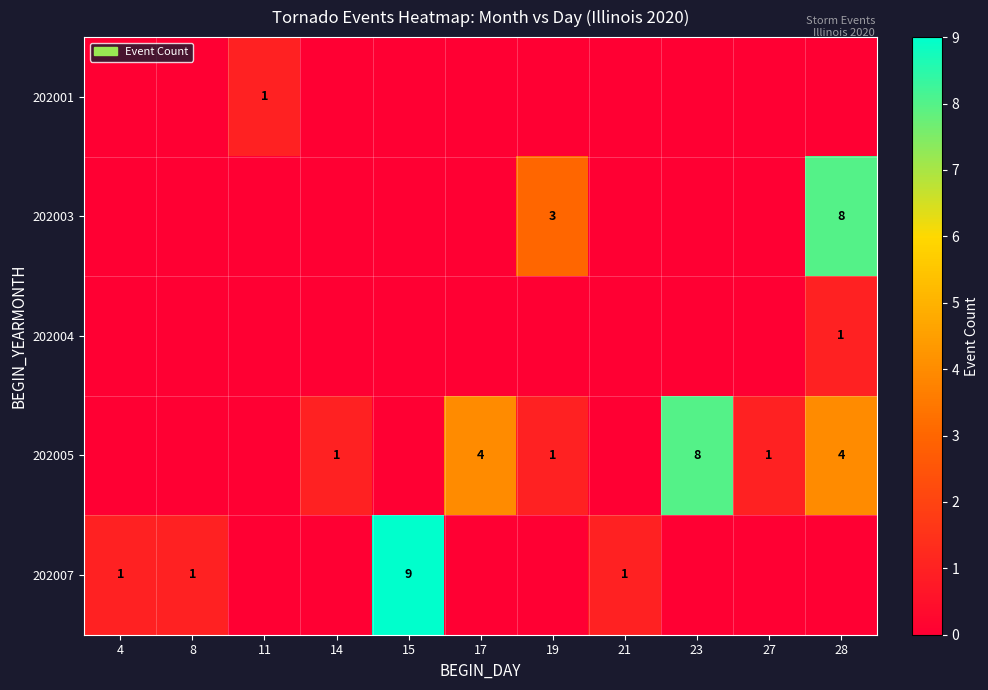

Is it true that 202003 equals 3 at 19?

True